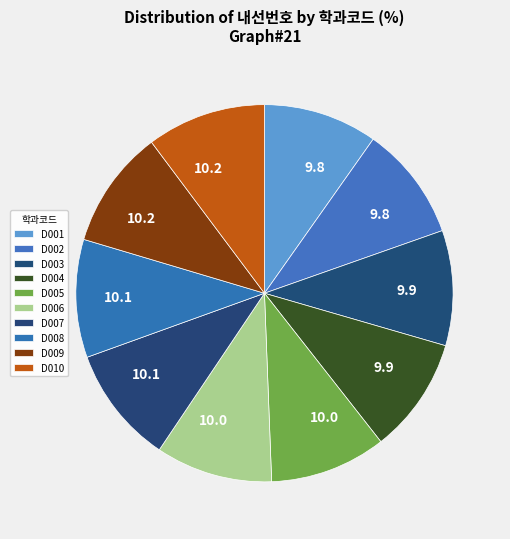

Count the number of slices in the pie.

10